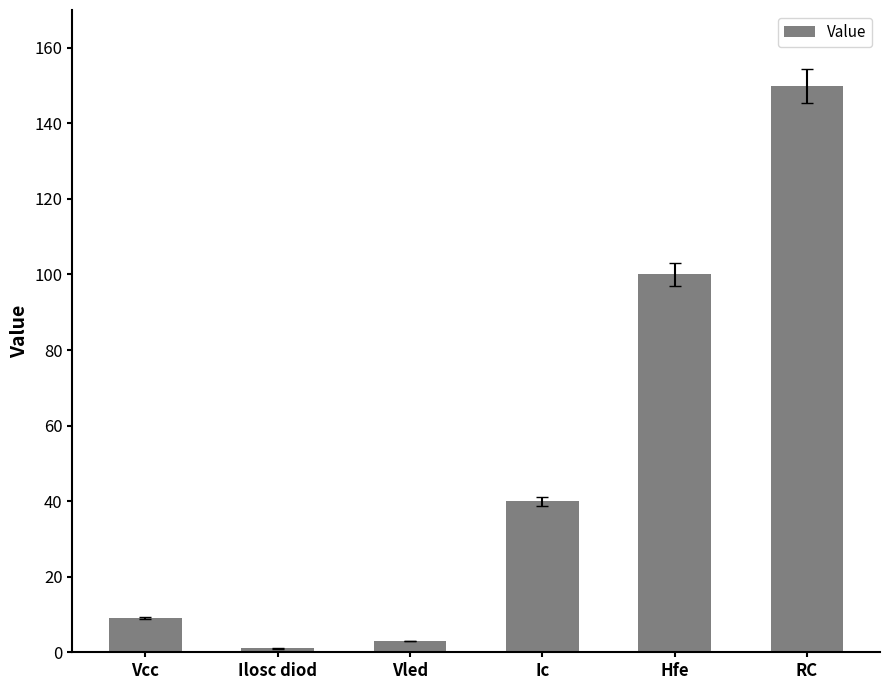

What is the label of the 5th bar from the right?

Ilosc diod